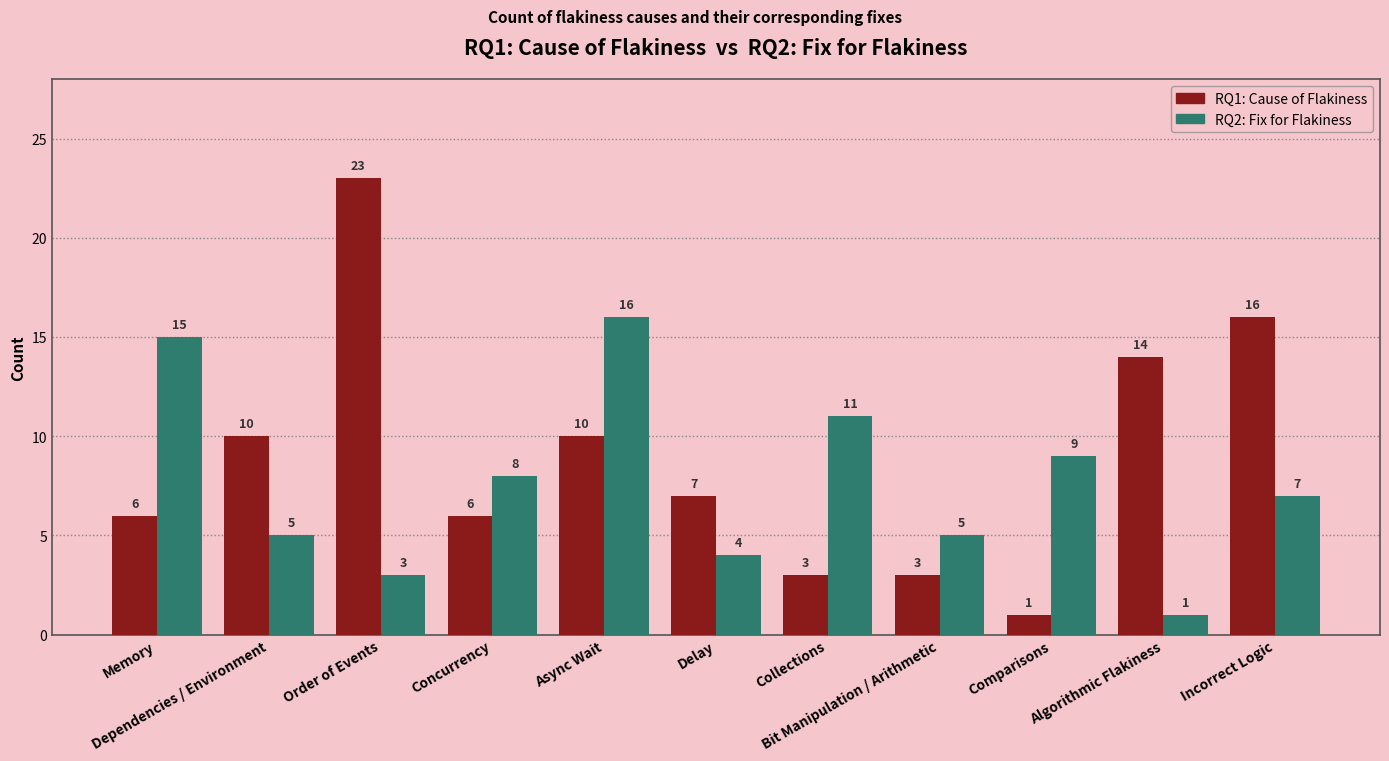

Which category has the highest value across all series?

Order of Events